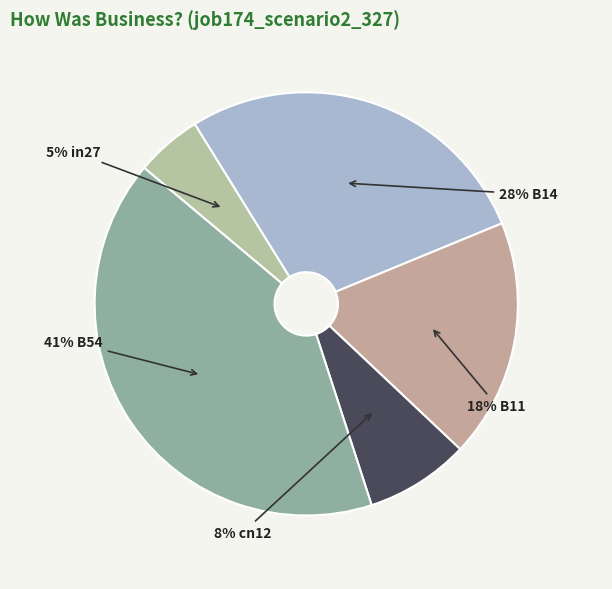

Rank the categories by value from highest to lowest.

B54, B14, B11, cn12, in27